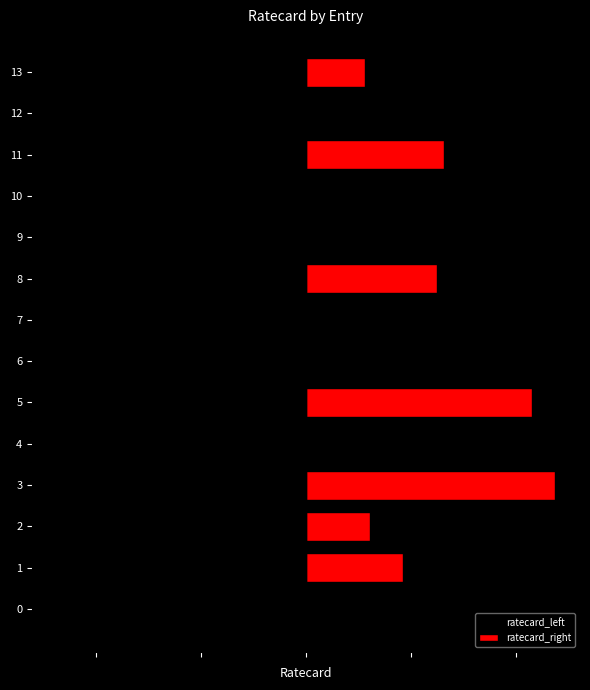

Which category has the lowest value in the ratecard_left series?

1